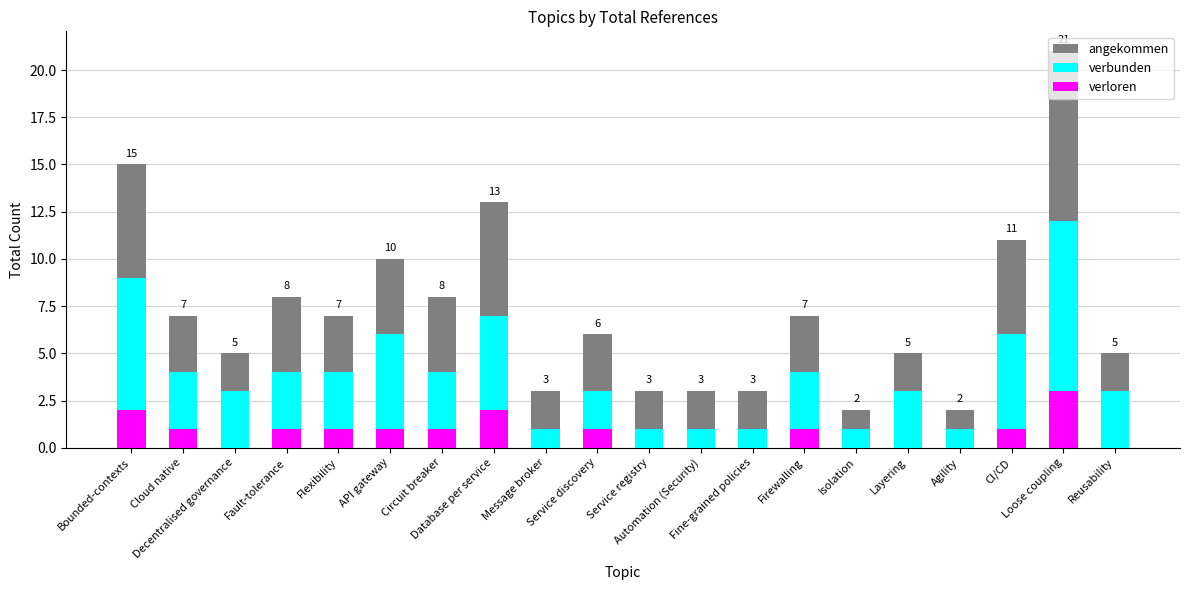

Between Bounded-contexts and CI/CD, which series saw the biggest shift?

angekommen